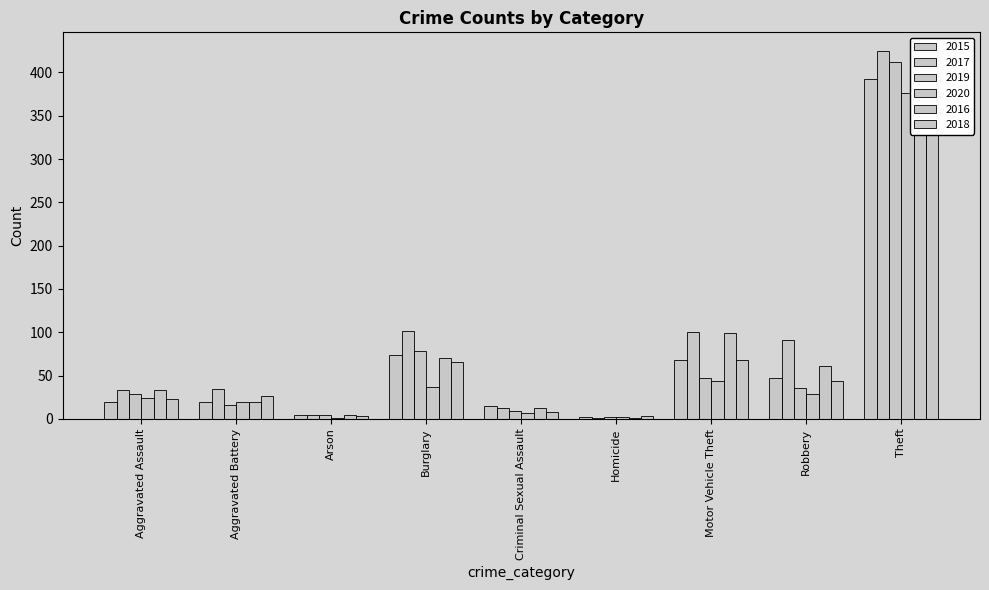

What is the label of the 3rd bar from the right?

Motor Vehicle Theft